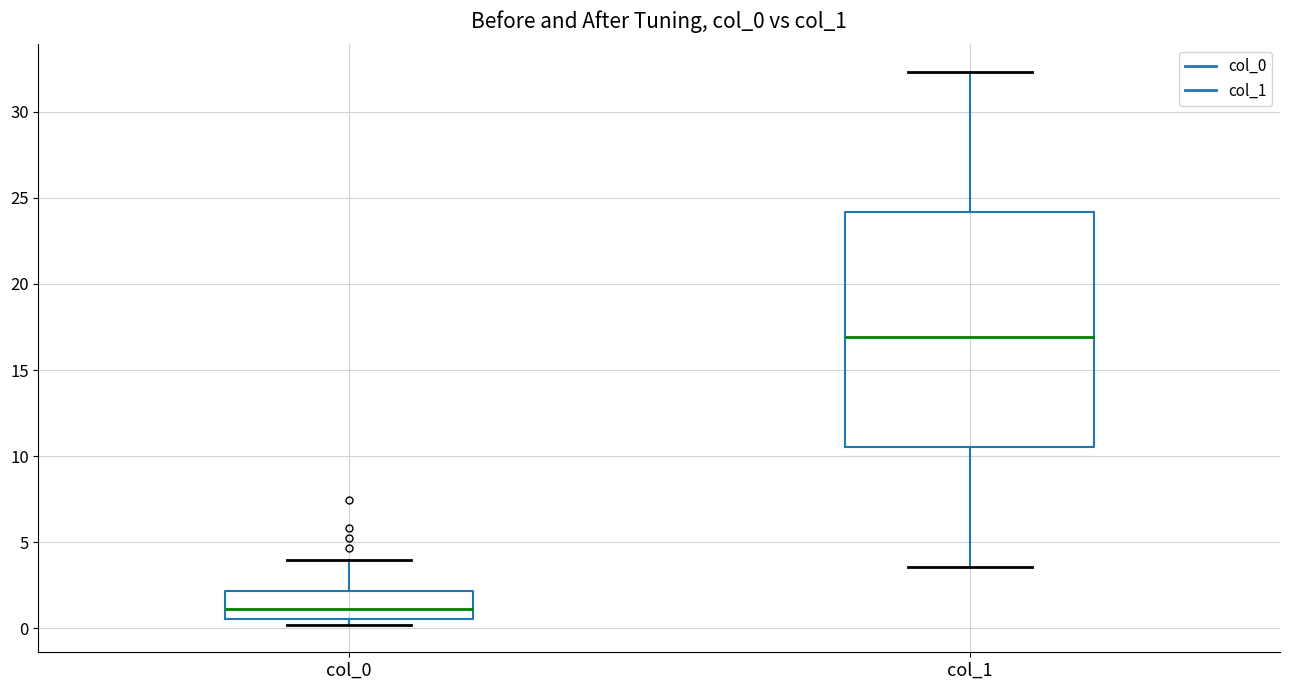

Reading left to right, transcribe this box plot: for each box, give where its median line is, the range the box spans, and where its two whiskers end, as read against the y-axis. The values are not printed on the chart, so give them approximately, as read against the axis.

col_0: median 1.0, box 0.5 to 2.0, whiskers 0.0 to 4.0
col_1: median 17.0, box 10.5 to 24.0, whiskers 3.5 to 32.5